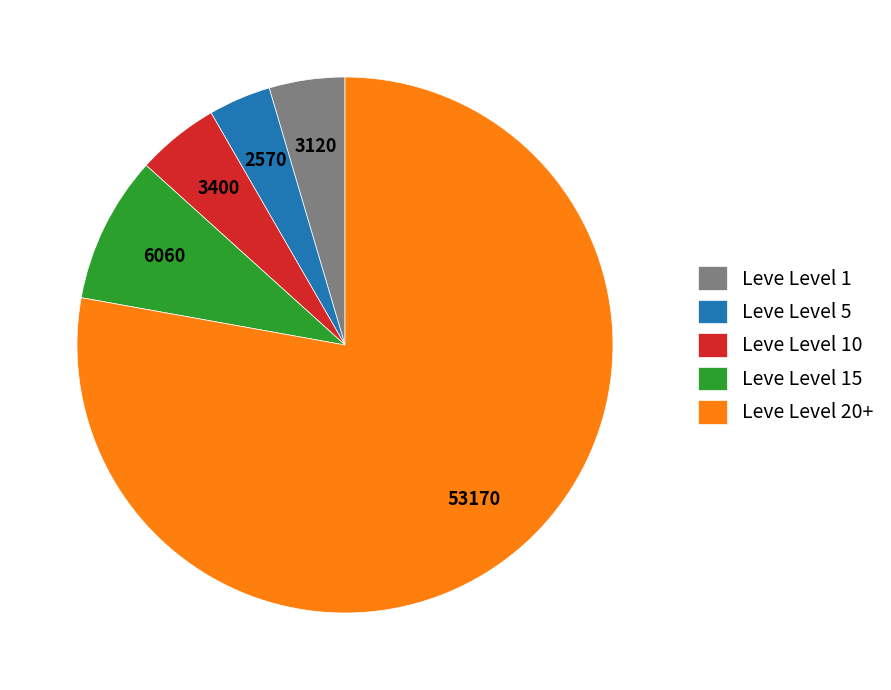

Do Leve Level 15 and Leve Level 1 together represent more than half of the pie?

No